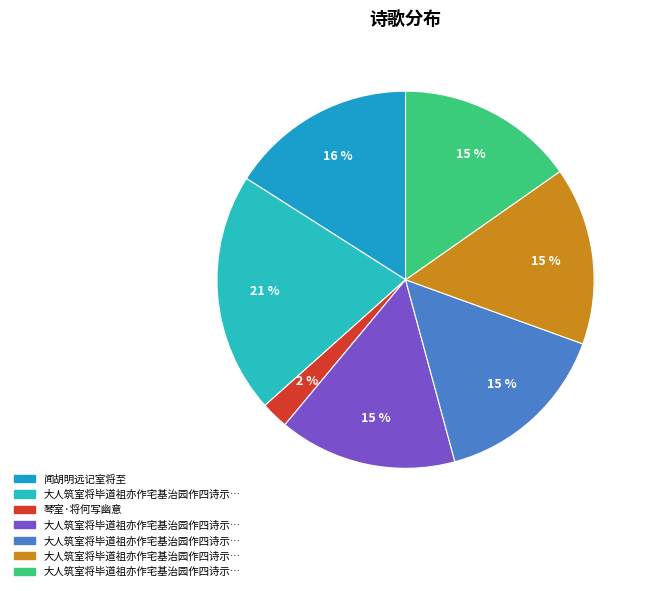

Is there a majority slice in this chart?

No